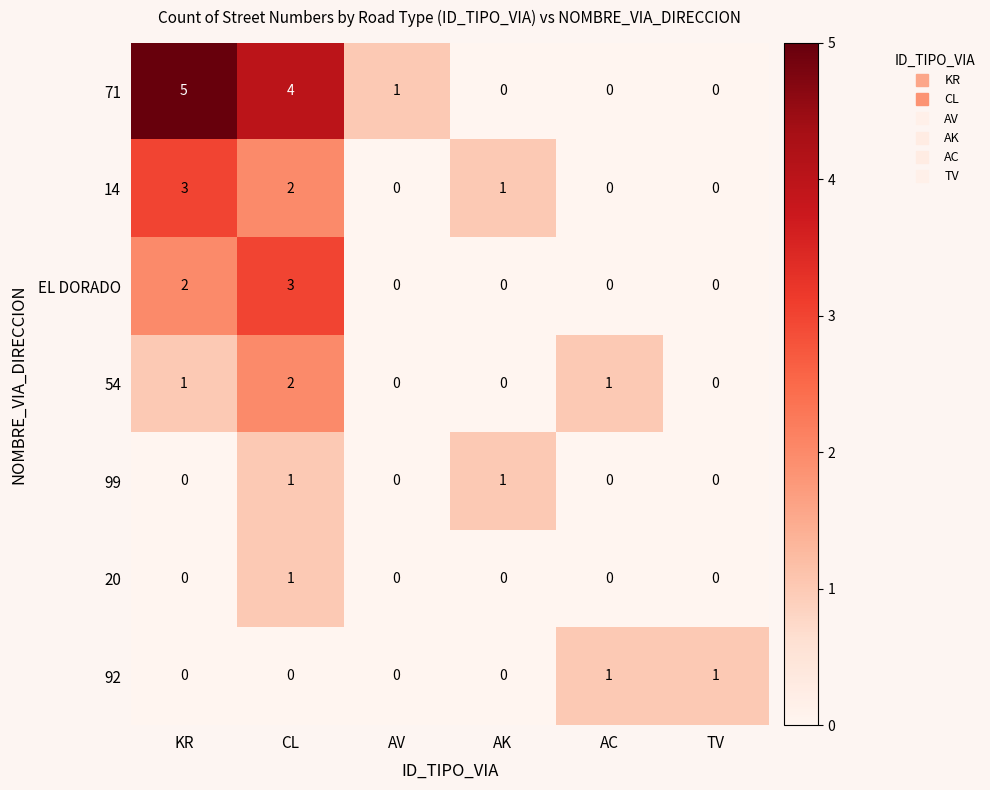

What is the difference between the EL DORADO values at AC and CL?

3